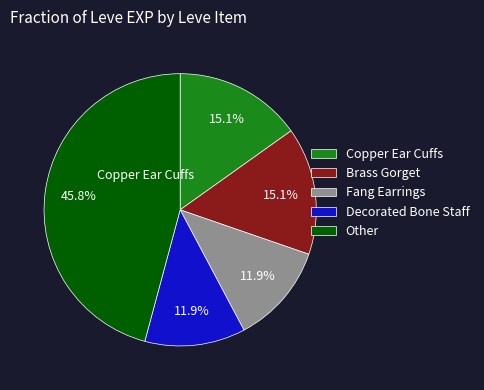

What is the largest slice in the pie chart?

Other